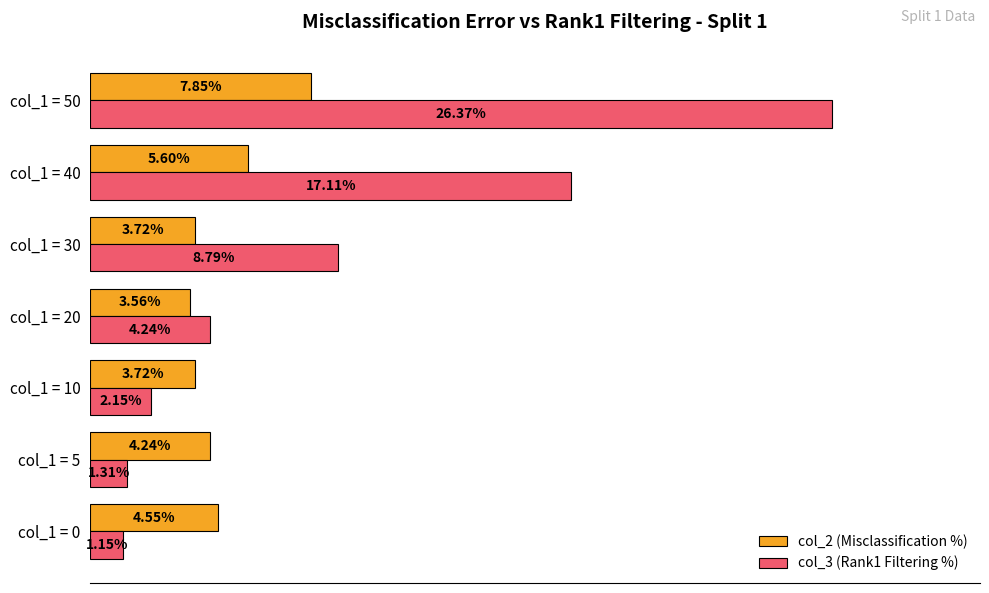

List the series in order of their overall mean, lowest first.

col_2 (Misclassification %), col_3 (Rank1 Filtering %)